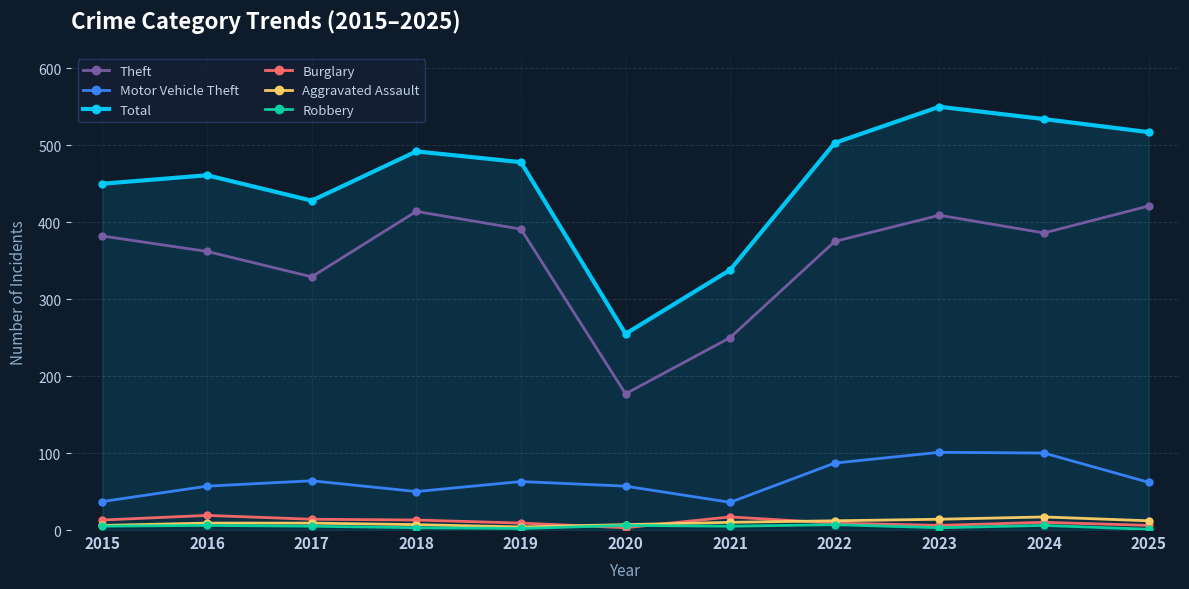

What is the difference between the Aggravated Assault values at 2024 and 2023?

3